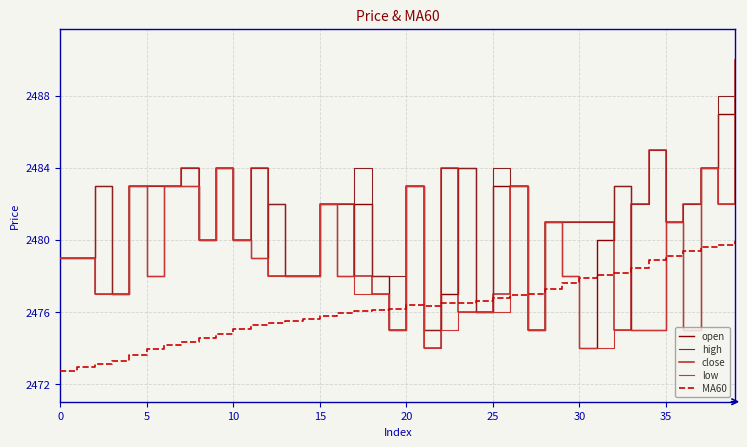

At how many categories does at least one series exceed 2487?

2